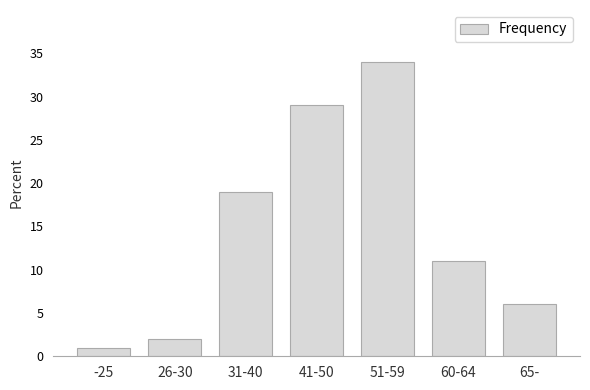

Reading left to right, extract all data points from this chart.

1	2	19	29	34	11	6